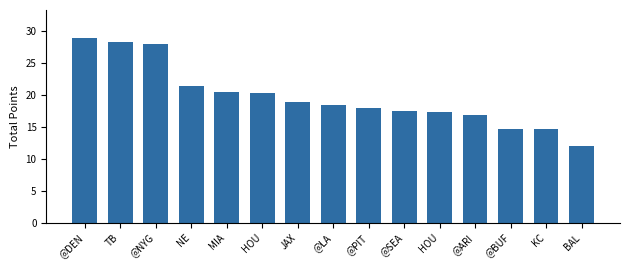

Reading left to right, list all the values displayed in this chart.

28.9	28.3	28.0	21.4	20.4	20.2	18.8	18.4	18.0	17.4	17.3	16.8	14.7	14.7	12.0